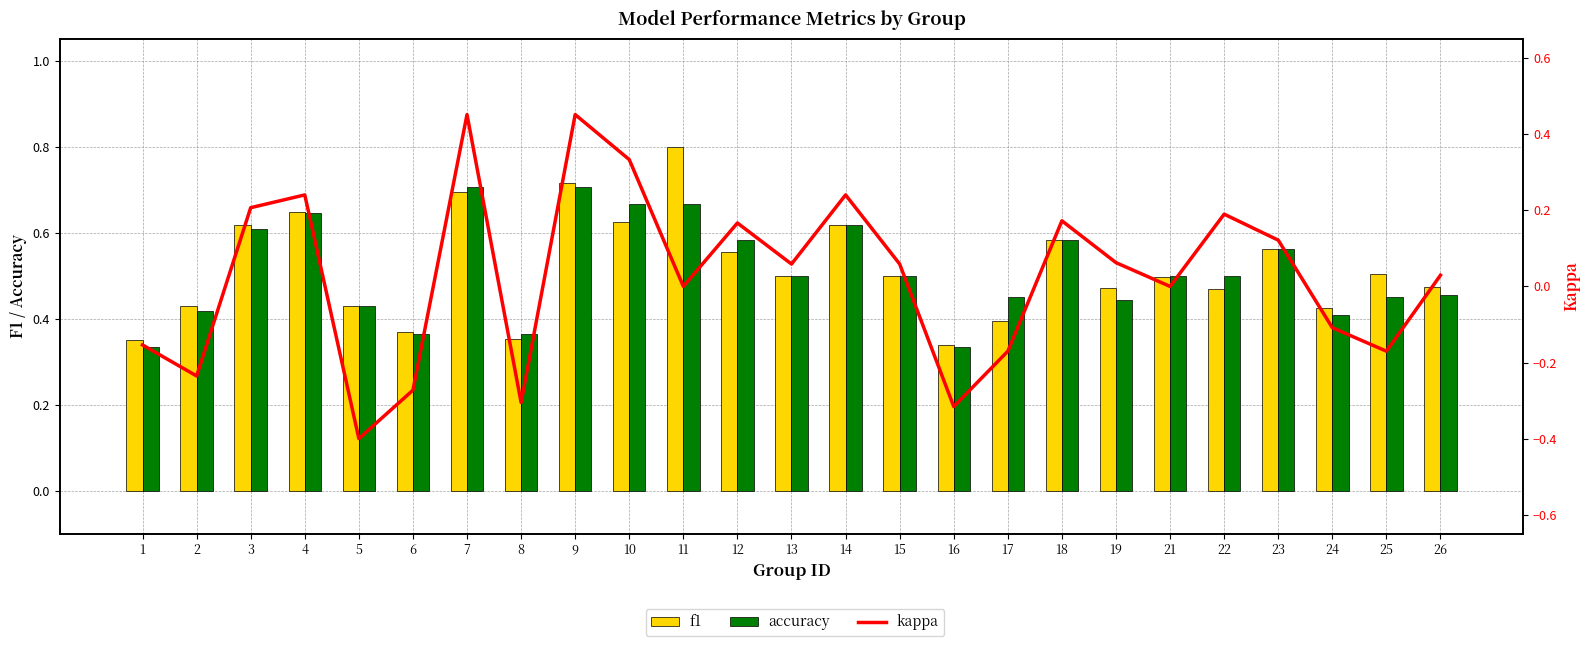

Which series has the largest range (max minus min)?

kappa